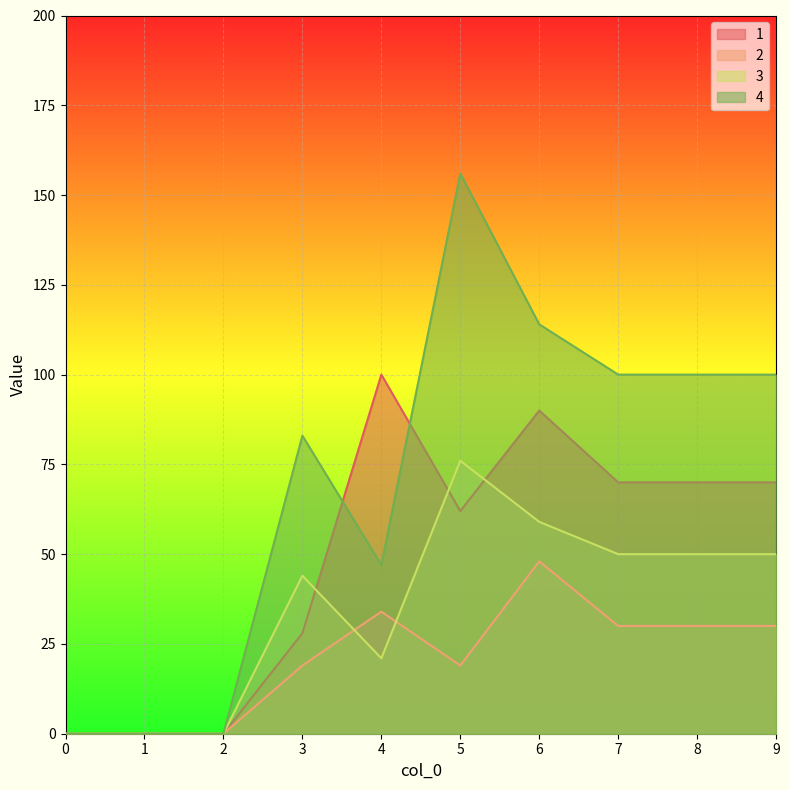

The 2 series shows 30 at 7. True or false?

True